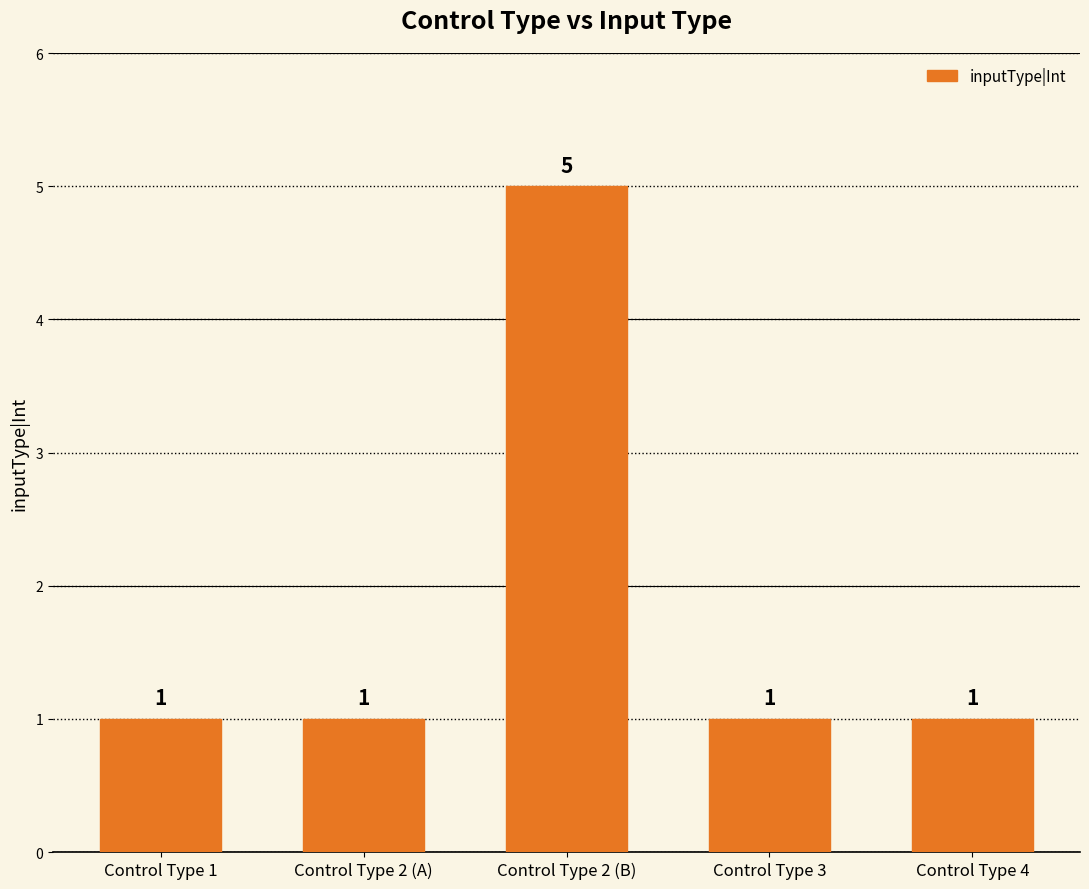

What is the value of the 4th bar from the left?

1